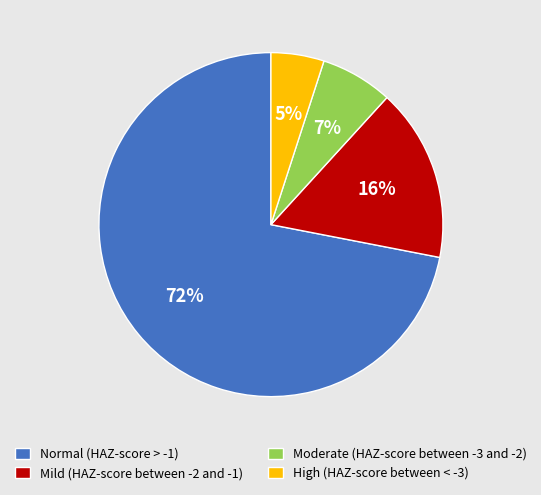

Is there a majority slice in this chart?

Yes